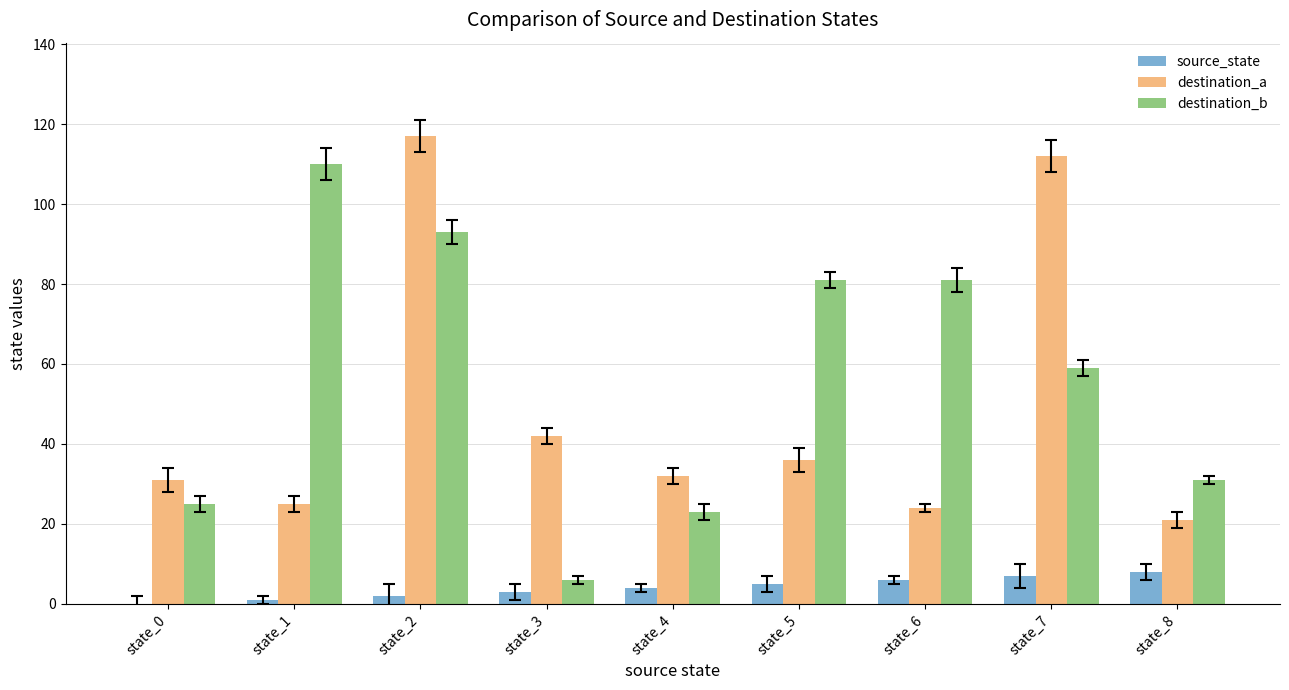

At which label does destination_a first exceed 32?

state_2